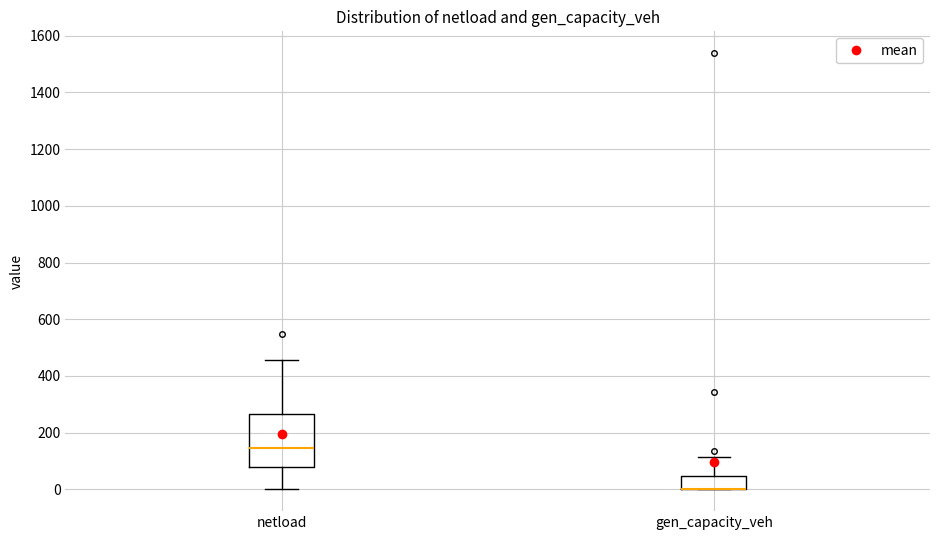

Reading left to right, read every box against the y-axis: the position of its median line, the range the box covers, and the ends of its whiskers. The values are not printed on the chart, so give them approximately, as read against the axis.

netload: median 140, box 80 to 260, whiskers 0 to 460
gen_capacity_veh: median 0 (drawn on the box's lower edge), box 0 to 40, whiskers 0 to 120